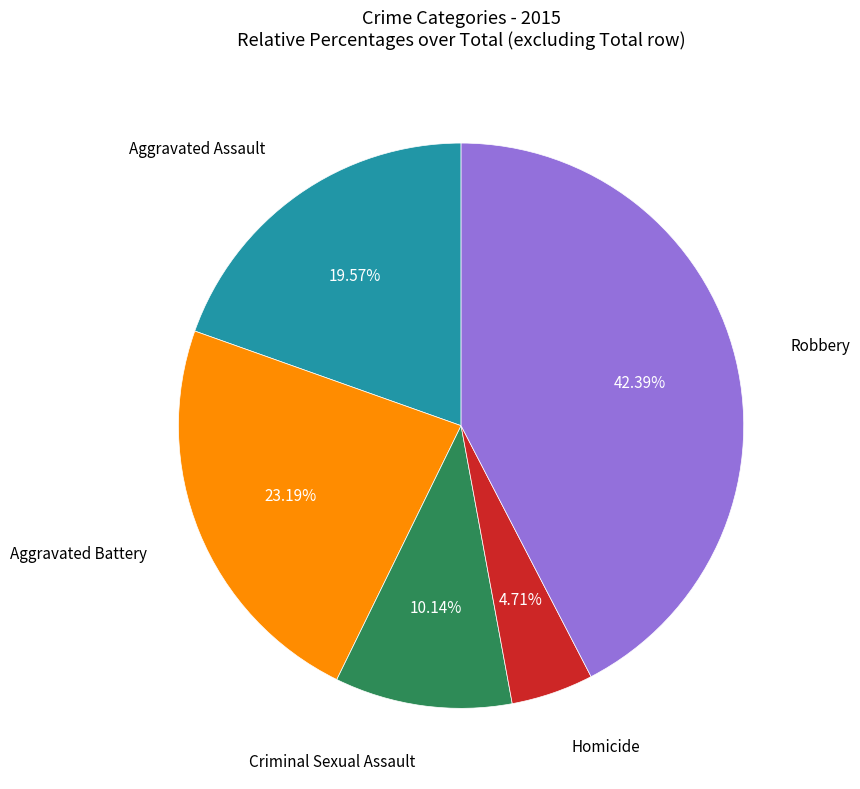

Does any single category account for the majority?

No